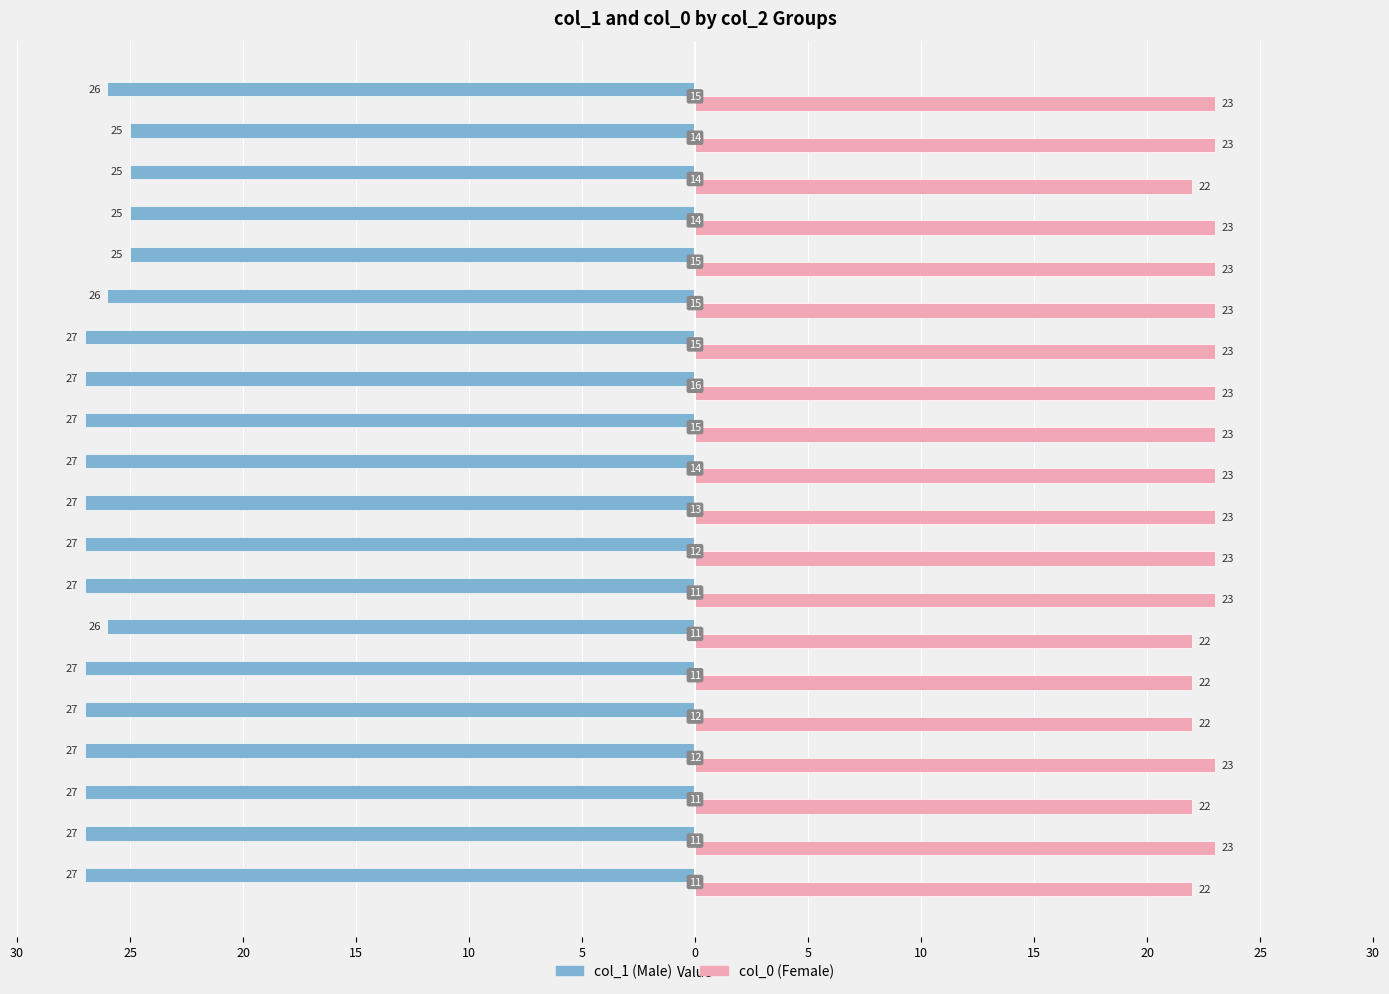

Which series has the widest spread of values?

col_1 (Male)